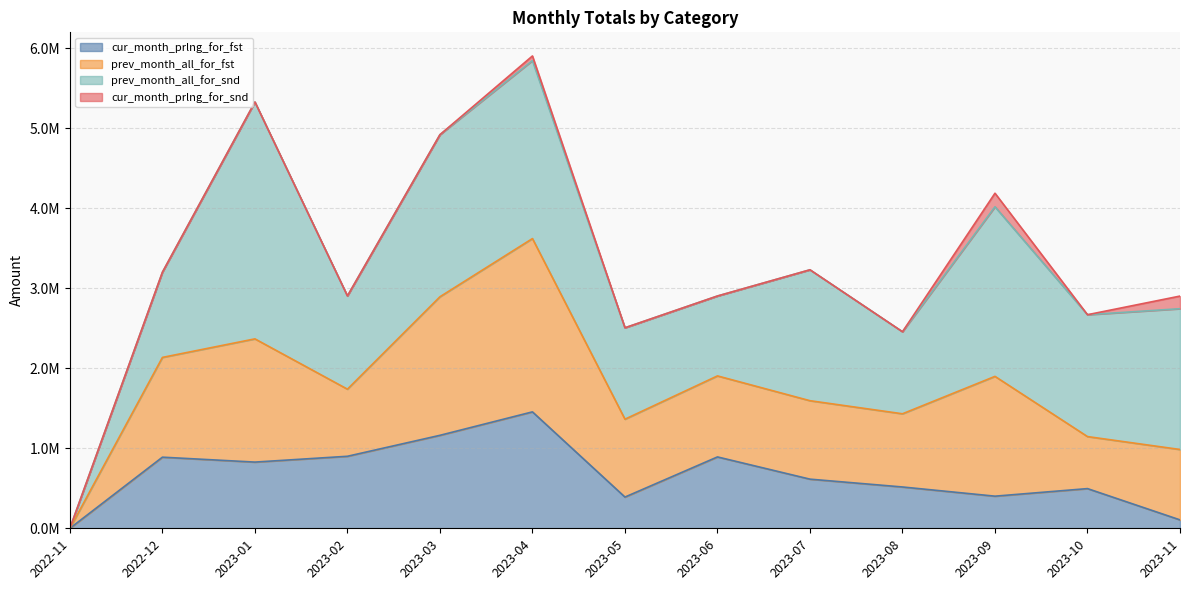

What is the spread (max minus min) of values at 2022-12?

1246638.6